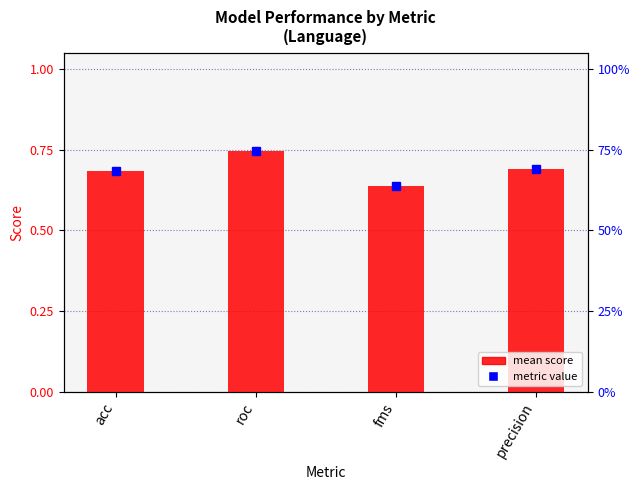

What is the change in value from roc to precision?

-0.1